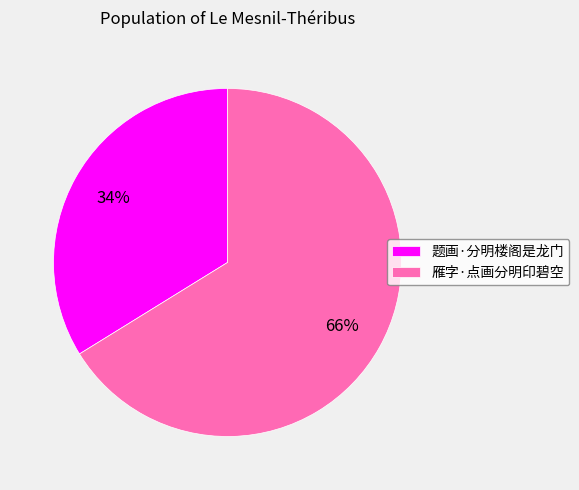

Which has a higher value, 题画·分明楼阁是龙门 or 雁字·点画分明印碧空?

雁字·点画分明印碧空